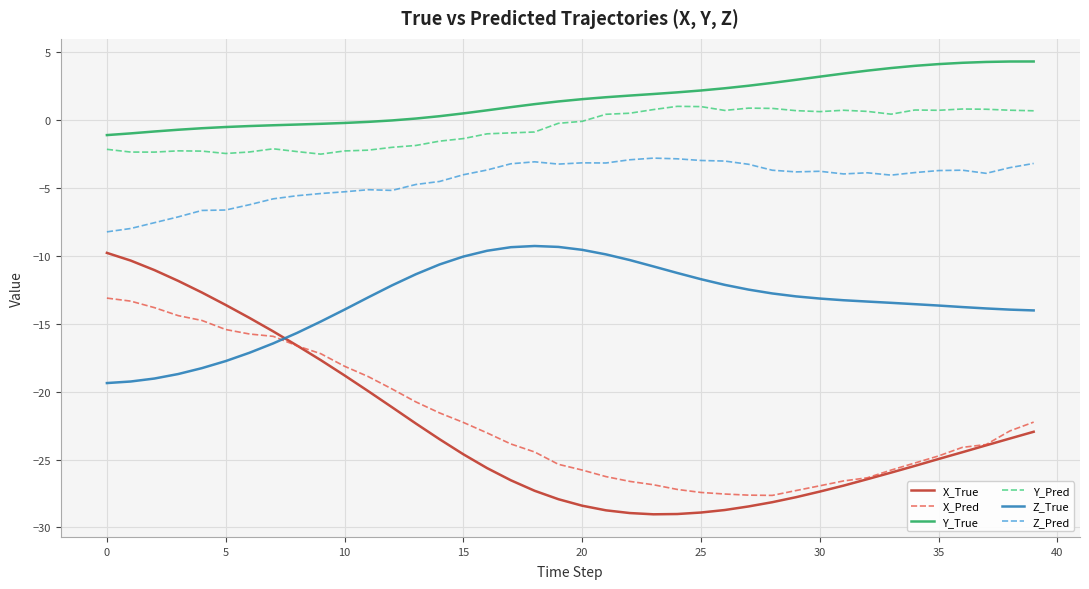

Which series has the largest total across all categories?

Y_True